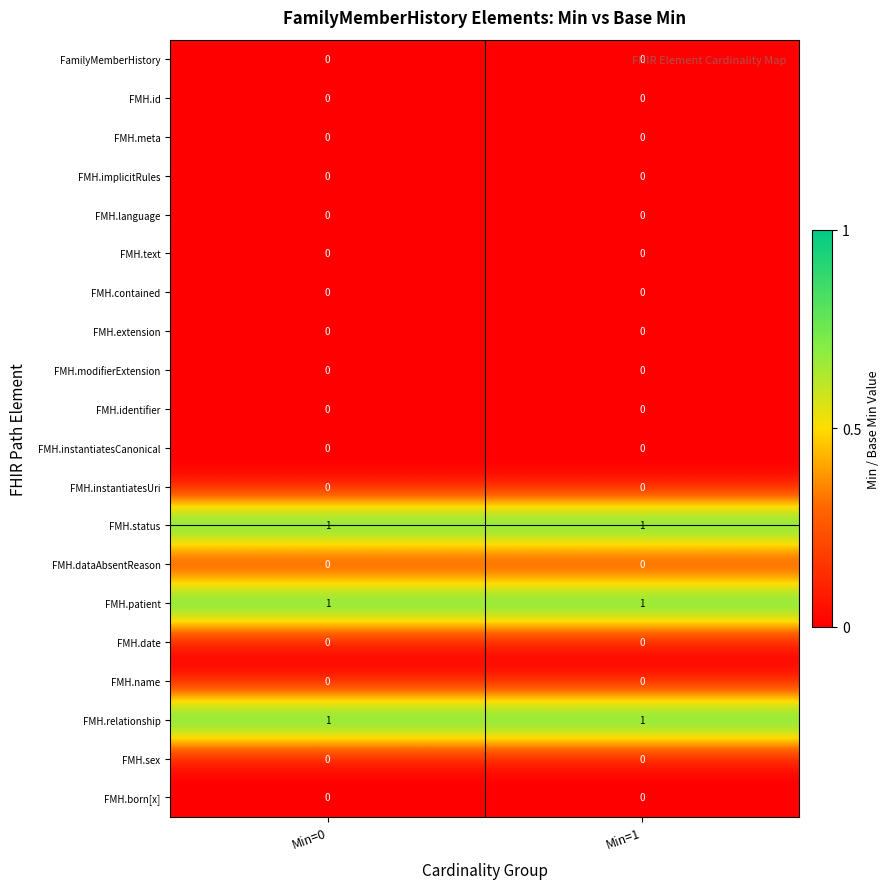

What is the total value across all series at Min=1?

3